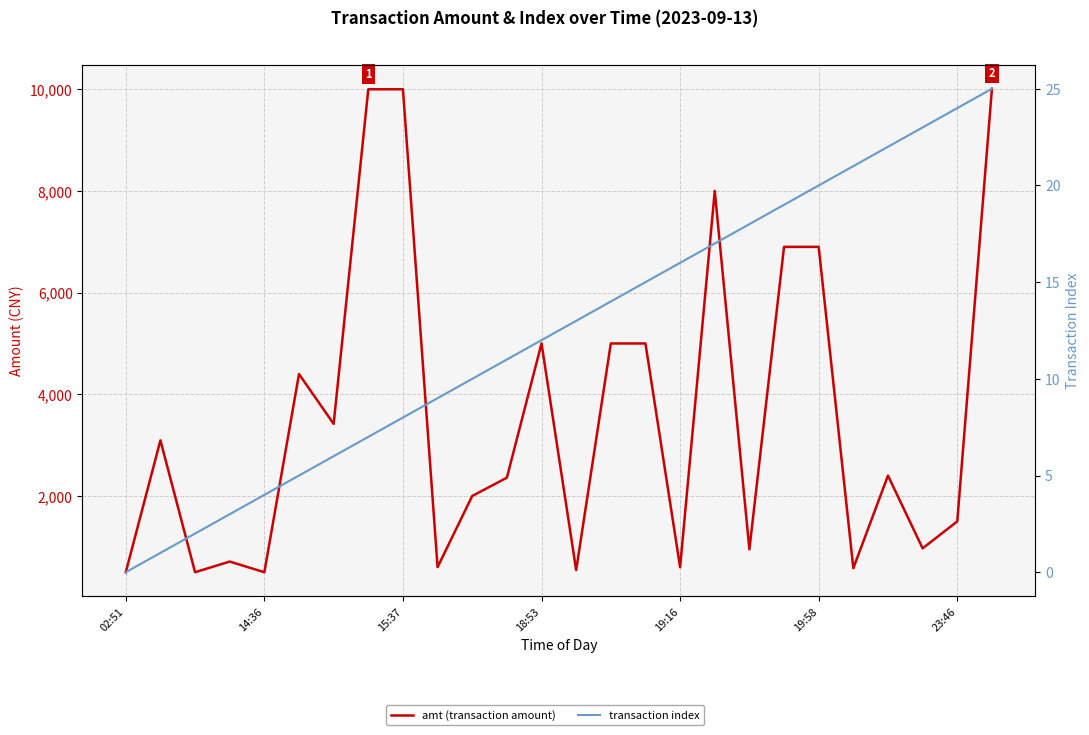

What position from the left is 18:53?

13